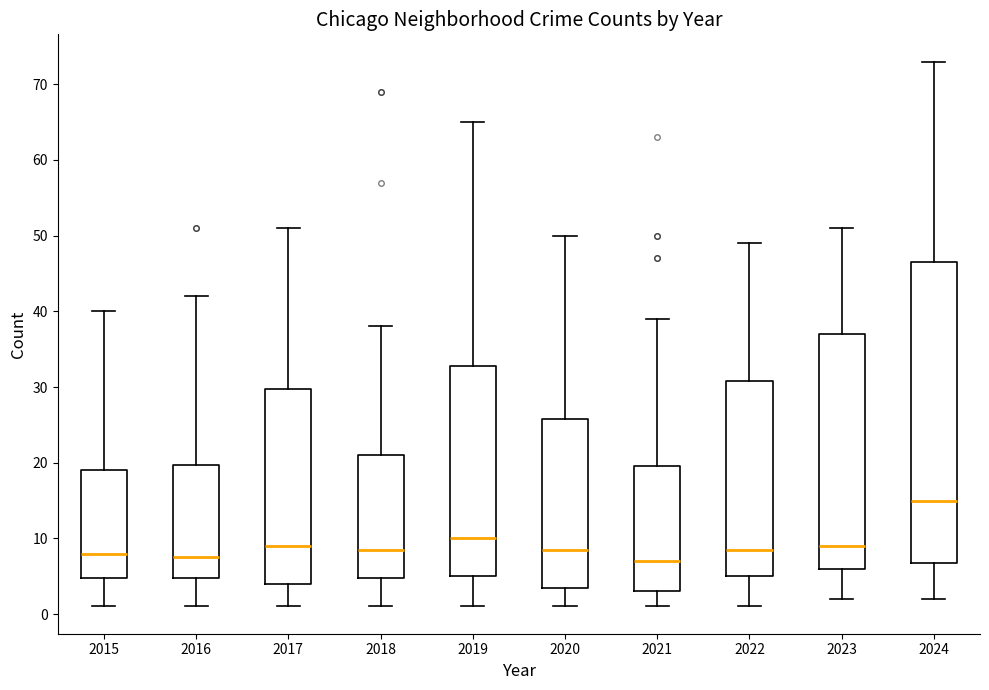

Where is the upper edge of the box at x = 2017 on the y-axis? The values are not printed on the chart, so give them approximately, as read against the axis.

30